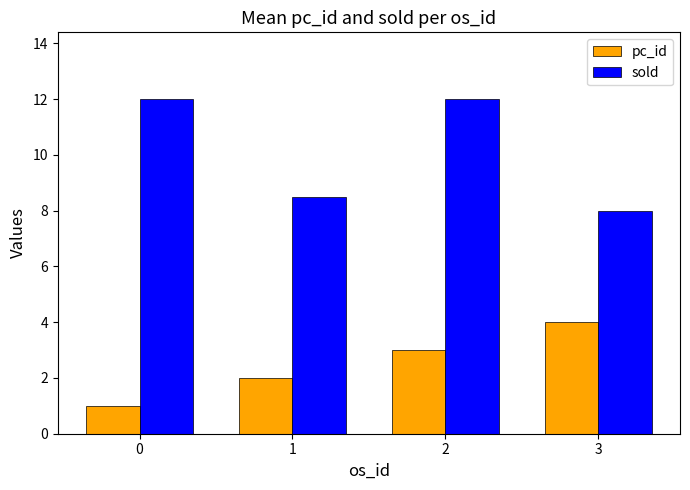

How many series are shown in this chart?

2